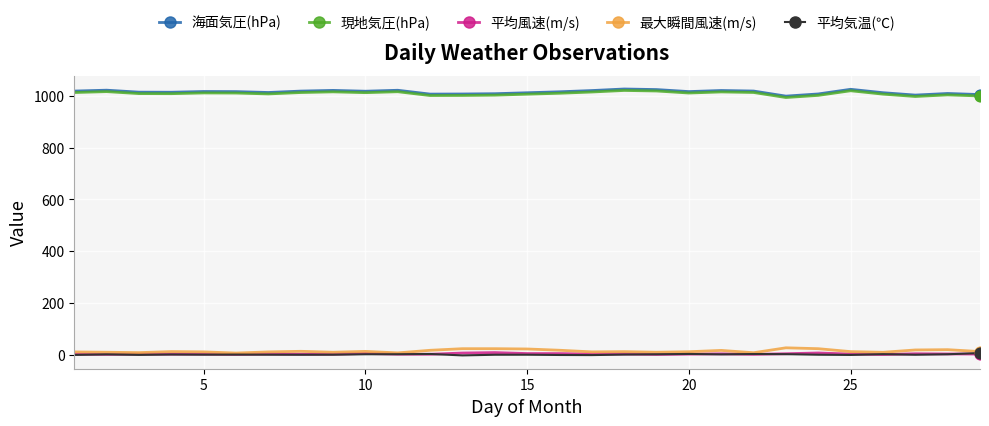

True or false: 海面気圧(hPa) and 平均風速(m/s) cross at least once.

False